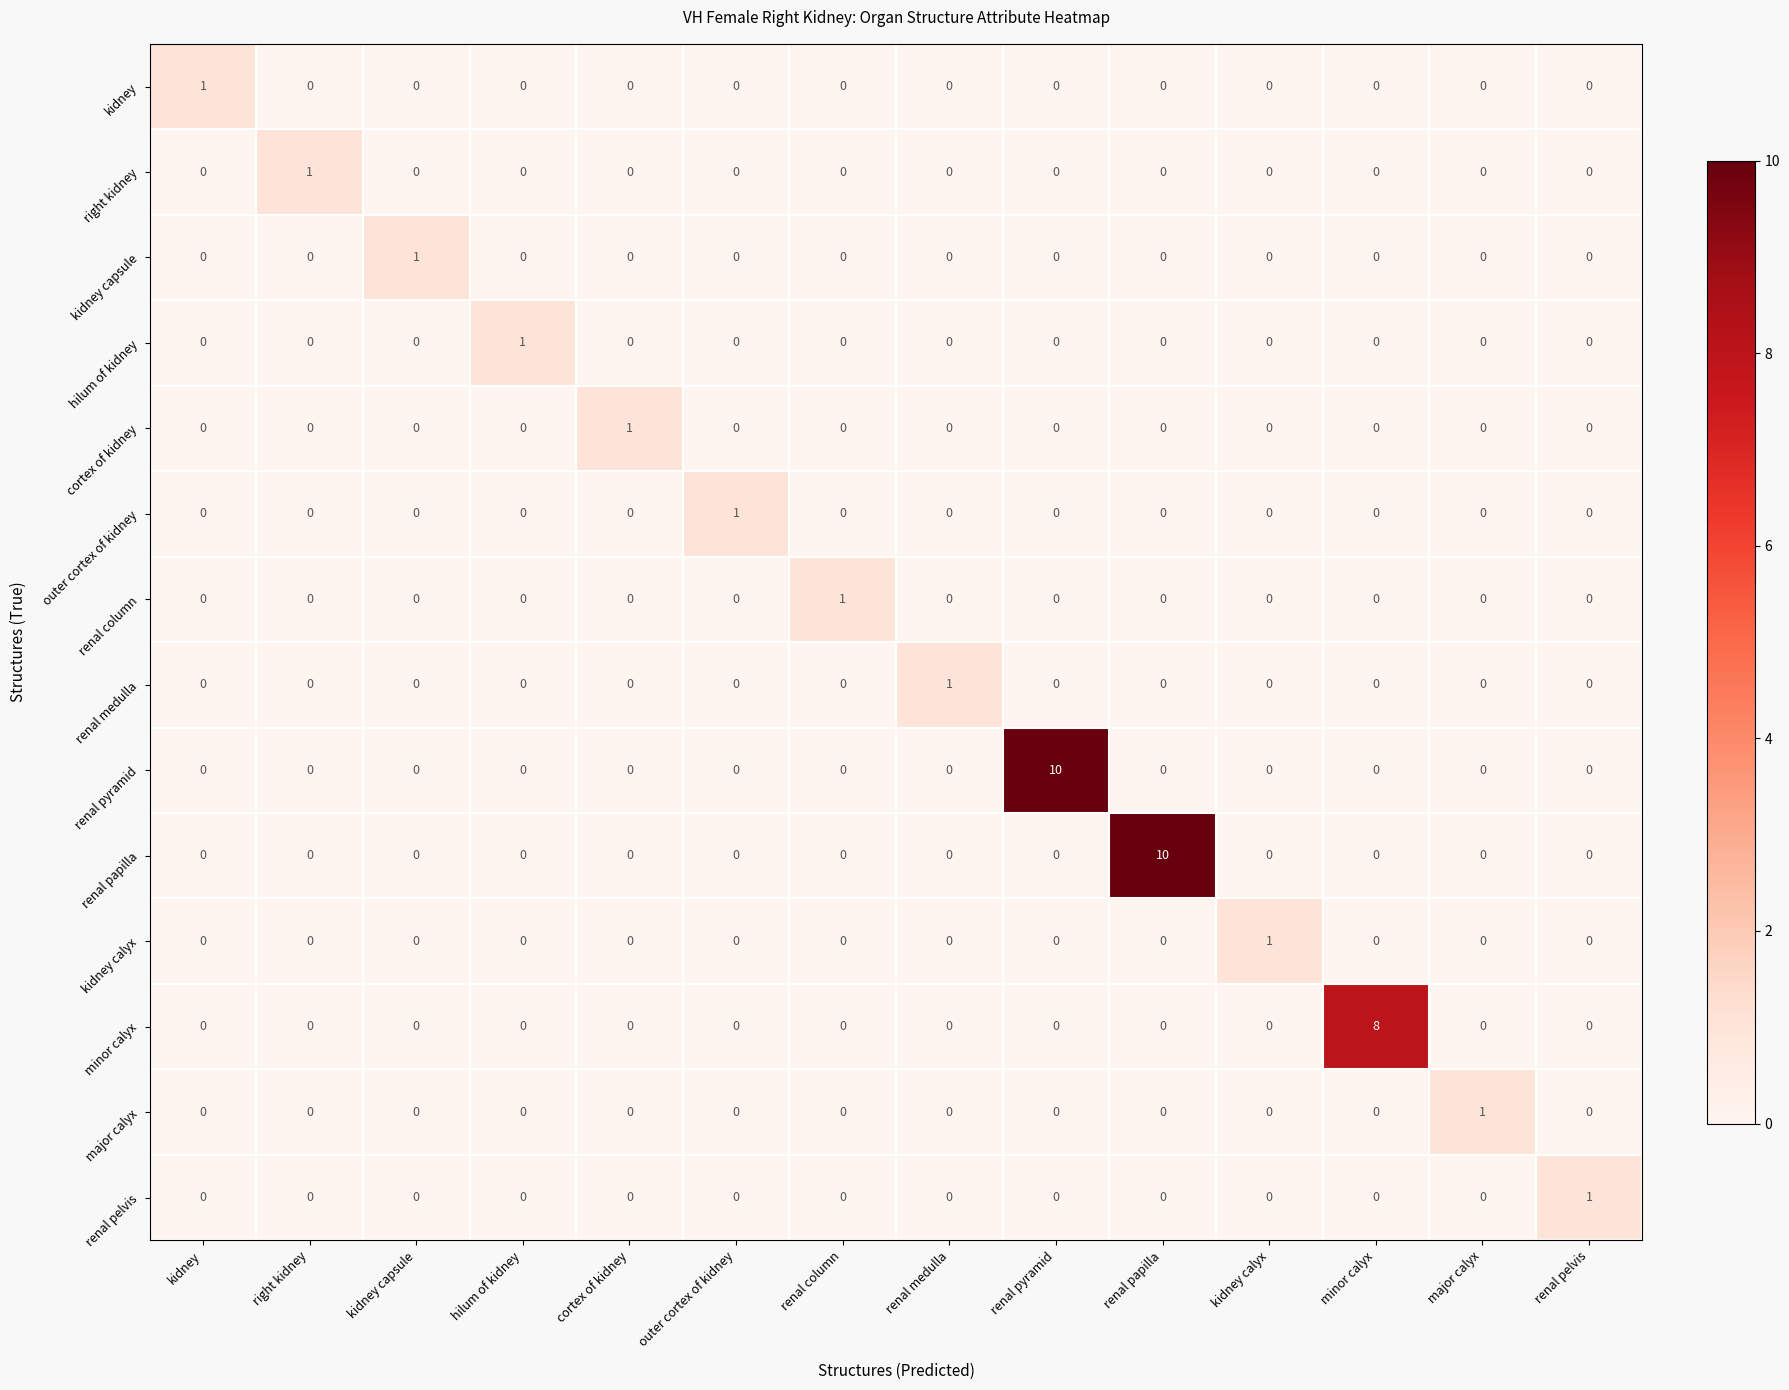

How many kidney values are between 0 and 1?

14